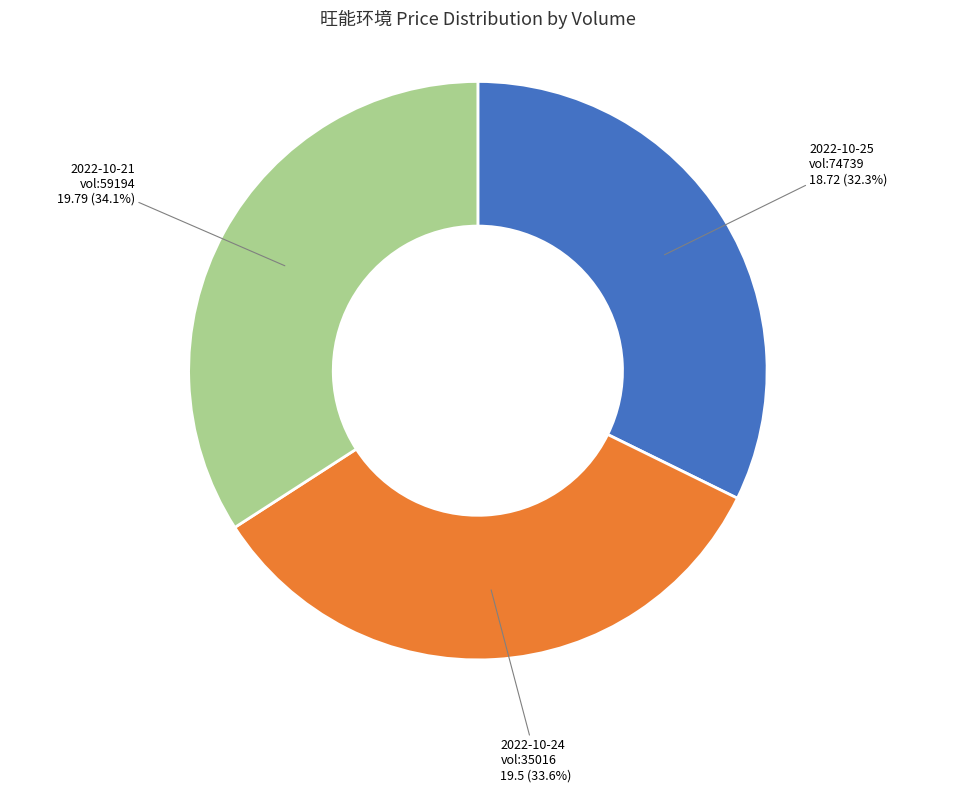

Does any single category account for the majority?

No